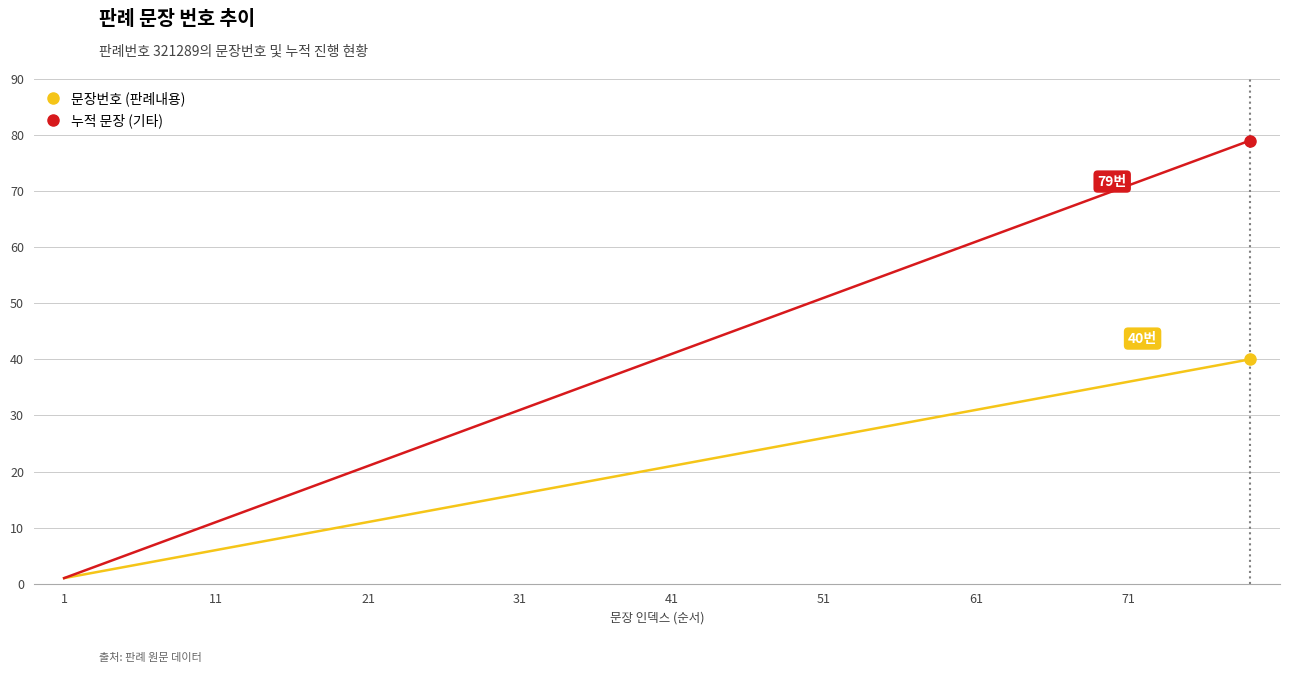

Rank the series by their average value, from highest to lowest.

누적 문장 (기타), 문장번호 (판례내용)